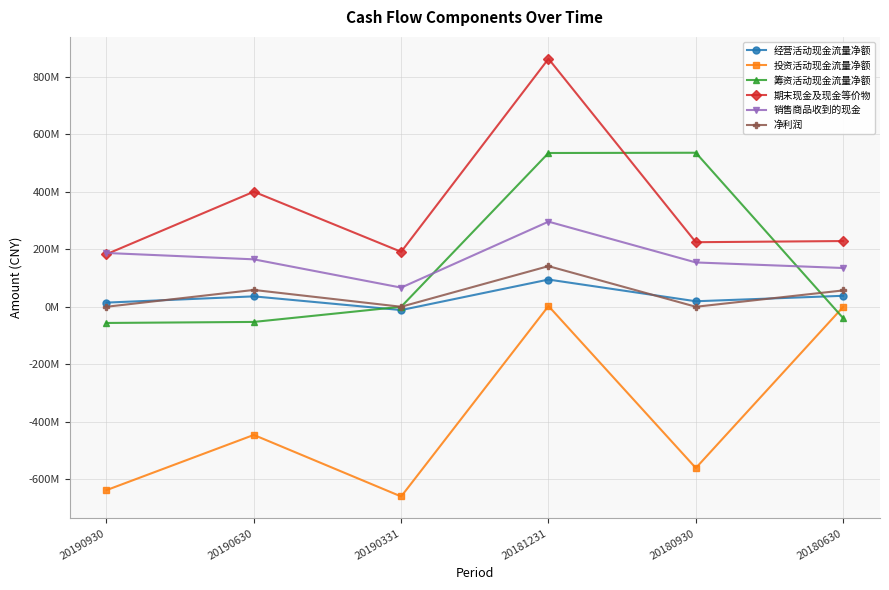

Which series has the largest range (max minus min)?

期末现金及现金等价物